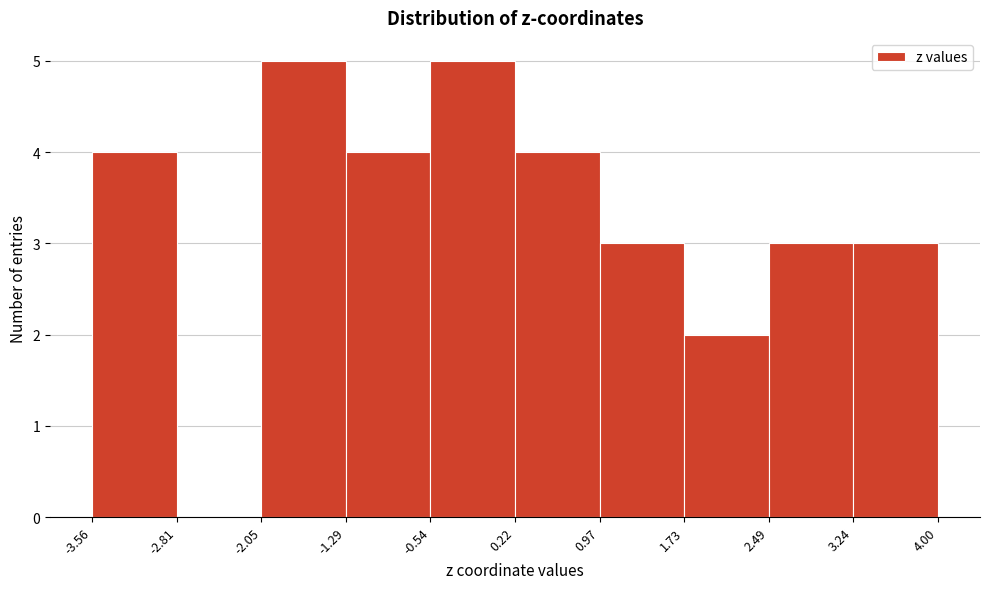

Reading left to right, list every bar in this chart as the range it spans on the x-axis followed by its height. The values are not printed on the chart, so give them approximately, as read against the axis.

-3.56 to -2.81: 4
-2.81 to -2.05: 0
-2.05 to -1.29: 5
-1.29 to -0.54: 4
-0.54 to 0.22: 5
0.22 to 0.97: 4
0.97 to 1.73: 3
1.73 to 2.49: 2
2.49 to 3.24: 3
3.24 to 4.00: 3